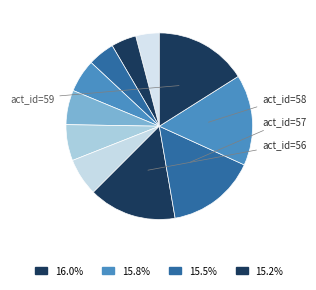

How many segments does this pie chart have?

11